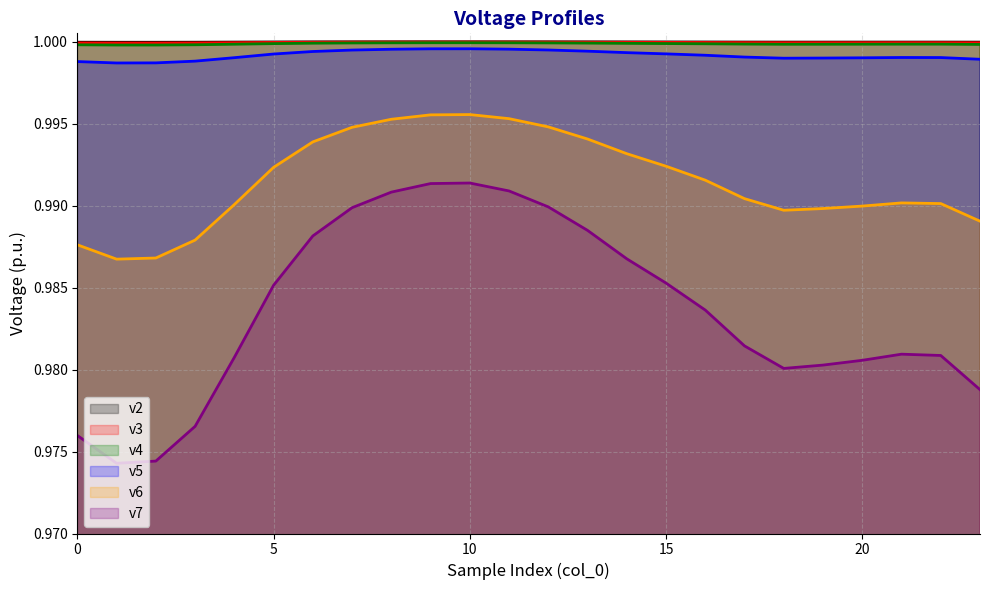

Reading right to left, list all the values displayed in this chart.

v2: 23=1.0	22=1.0	21=1.0	20=1.0	19=1.0	18=1.0	17=1.0	16=1.0	15=1.0	14=1.0	13=1.0	12=1.0	11=1.0	10=1.0	9=1.0	8=1.0	7=1.0	6=1.0	5=1.0	4=1.0	3=1.0	2=1.0	1=1.0	0=1.0
v3: 23=1.0	22=1.0	21=1.0	20=1.0	19=1.0	18=1.0	17=1.0	16=1.0	15=1.0	14=1.0	13=1.0	12=1.0	11=1.0	10=1.0	9=1.0	8=1.0	7=1.0	6=1.0	5=1.0	4=1.0	3=1.0	2=1.0	1=1.0	0=1.0
v4: 23=1.0	22=1.0	21=1.0	20=1.0	19=1.0	18=1.0	17=1.0	16=1.0	15=1.0	14=1.0	13=1.0	12=1.0	11=1.0	10=1.0	9=1.0	8=1.0	7=1.0	6=1.0	5=1.0	4=1.0	3=1.0	2=1.0	1=1.0	0=1.0
v5: 23=1.0	22=1.0	21=1.0	20=1.0	19=1.0	18=1.0	17=1.0	16=1.0	15=1.0	14=1.0	13=1.0	12=1.0	11=1.0	10=1.0	9=1.0	8=1.0	7=1.0	6=1.0	5=1.0	4=1.0	3=1.0	2=1.0	1=1.0	0=1.0
v6: 23=1.0	22=1.0	21=1.0	20=1.0	19=1.0	18=1.0	17=1.0	16=1.0	15=1.0	14=1.0	13=1.0	12=1.0	11=1.0	10=1.0	9=1.0	8=1.0	7=1.0	6=1.0	5=1.0	4=1.0	3=1.0	2=1.0	1=1.0	0=1.0
v7: 23=1.0	22=1.0	21=1.0	20=1.0	19=1.0	18=1.0	17=1.0	16=1.0	15=1.0	14=1.0	13=1.0	12=1.0	11=1.0	10=1.0	9=1.0	8=1.0	7=1.0	6=1.0	5=1.0	4=1.0	3=1.0	2=1.0	1=1.0	0=1.0